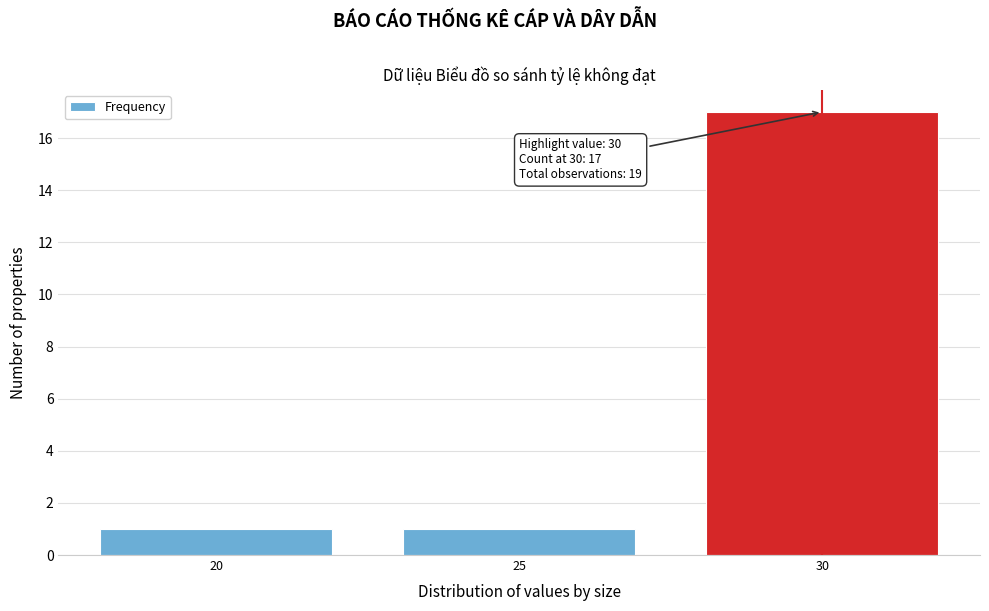

Over which range of the x-axis is the bar tallest?

27.5 to 32.5